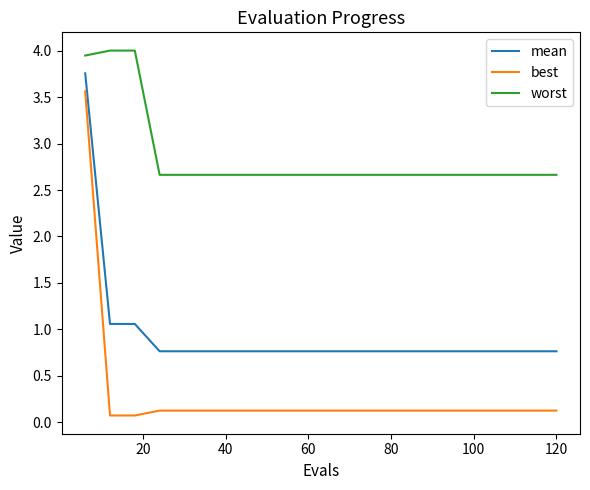

True or false: worst and best cross at least once.

False